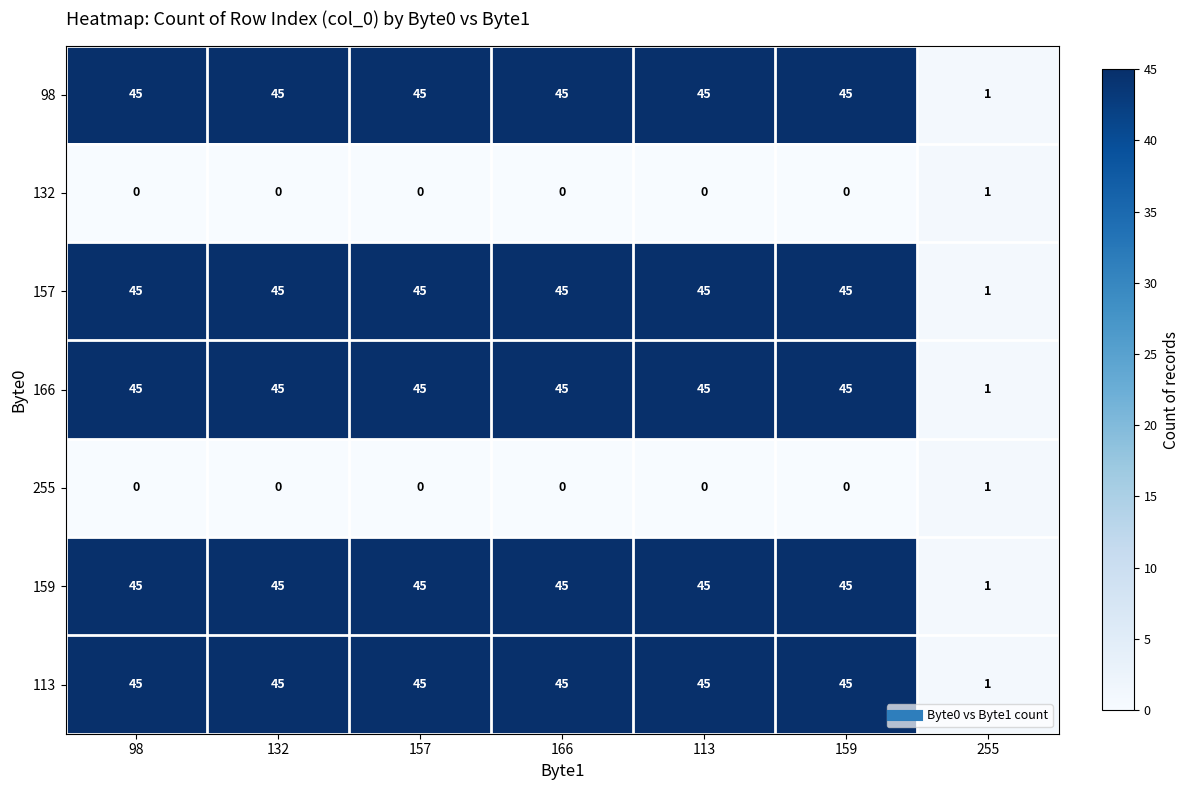

What is the difference between the highest and lowest values at 166?

45